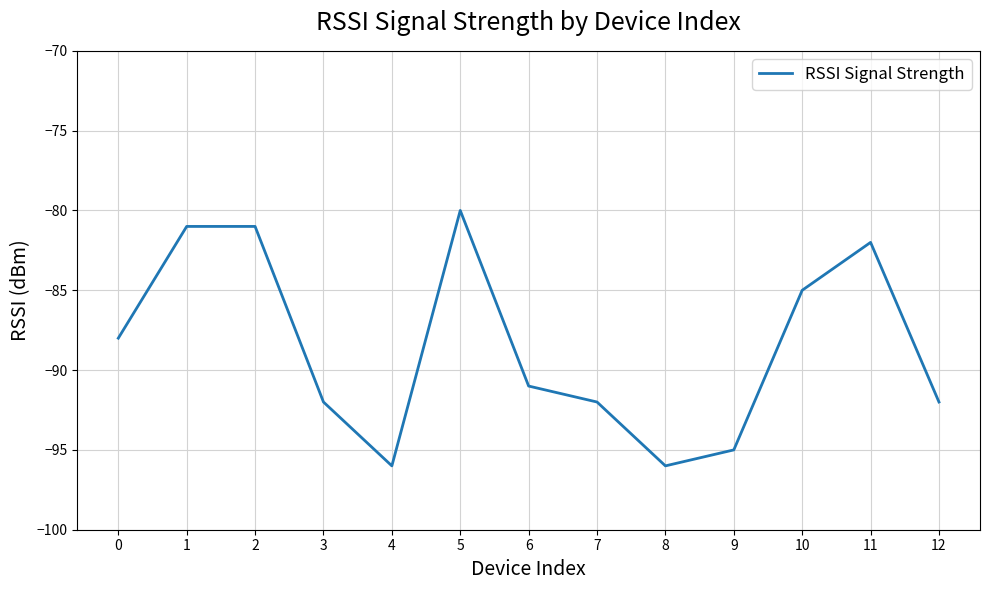

What is the change in value from 2 to 5?

+1